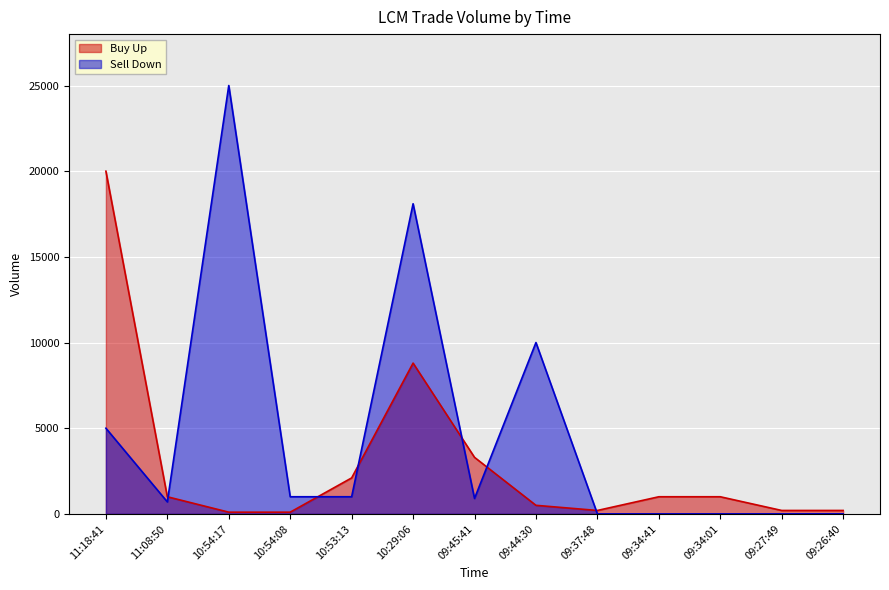

What is the label of the 11th point from the right?

10:54:17